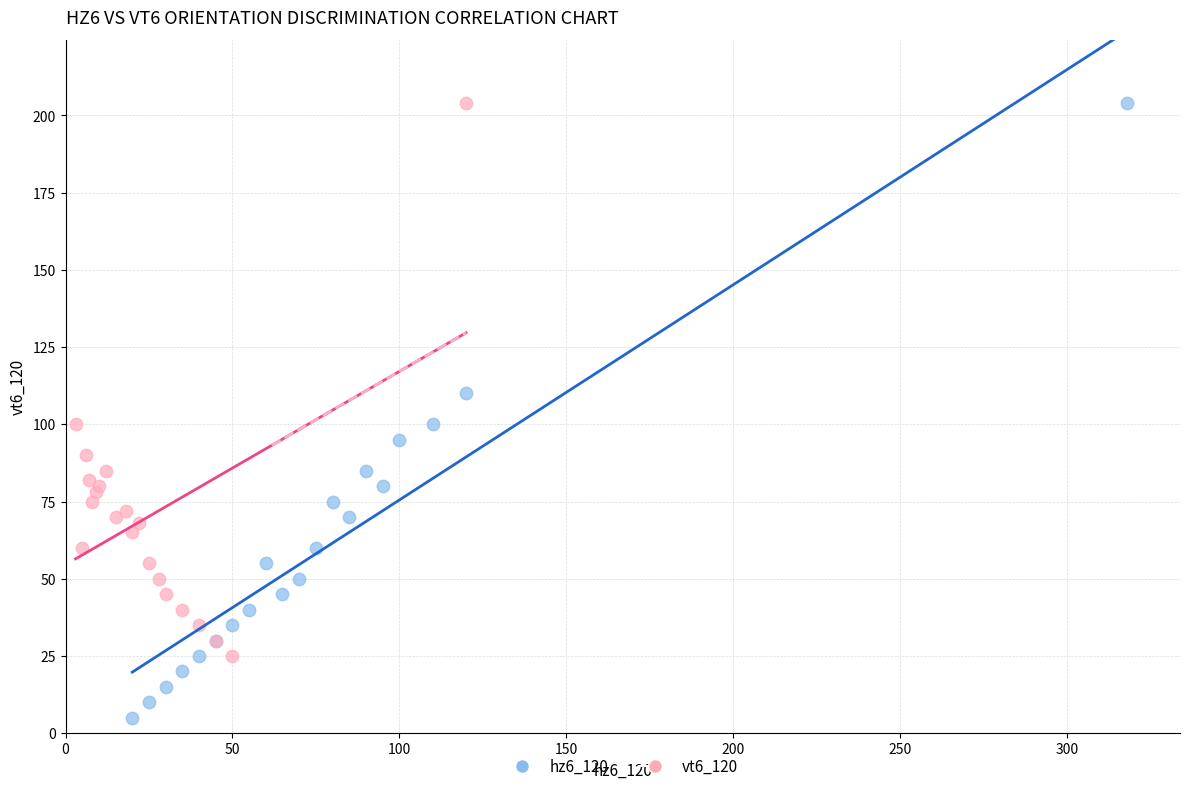

Which series has the largest Y range (max minus min)?

hz6_120